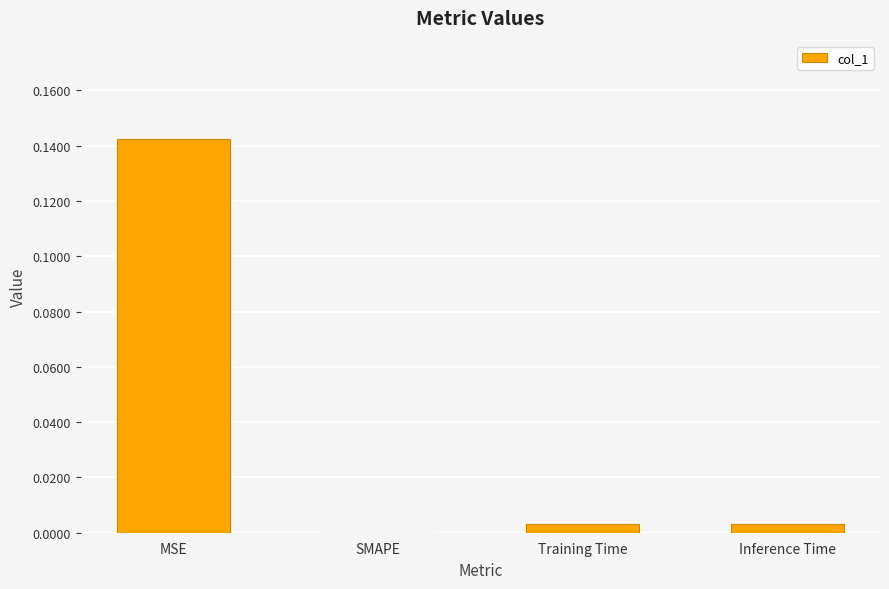

Is it true that the value at Training Time is 0.0?

True